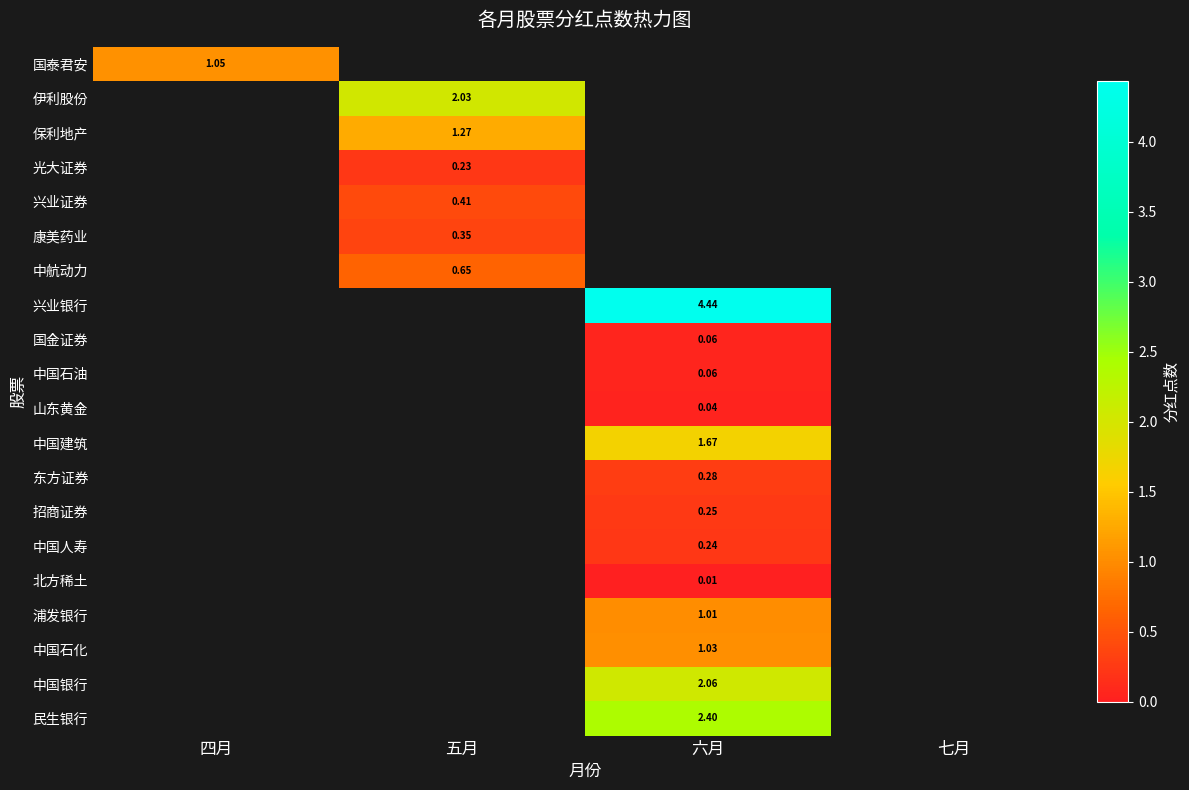

At which label does 国泰君安 reach its peak?

四月